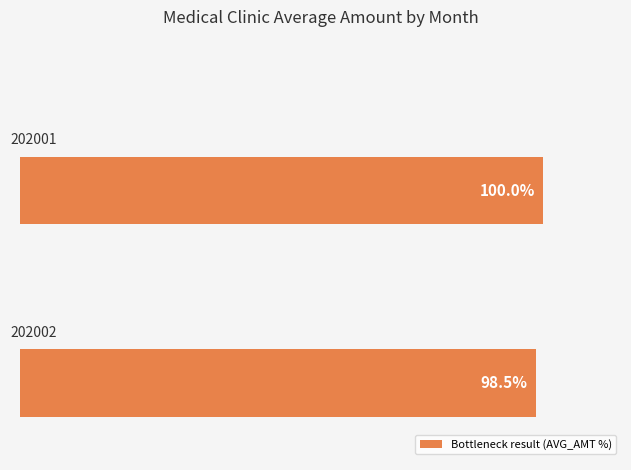

Does the chart contain any negative values?

No